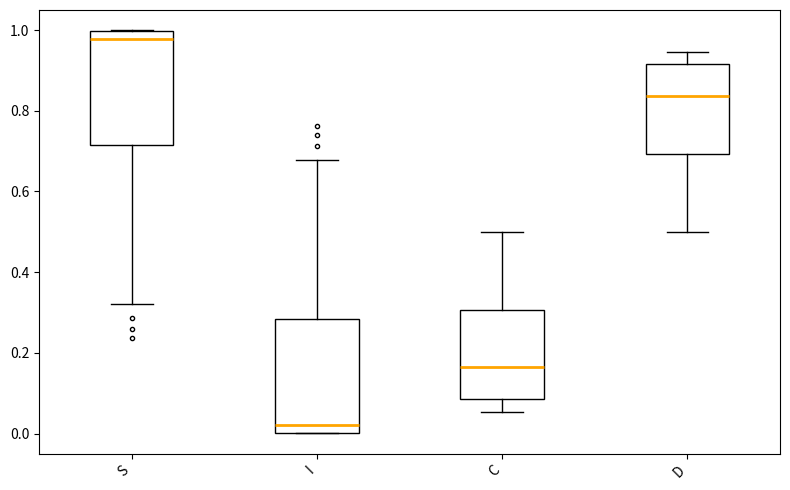

Where is the lower edge of the box for D on the y-axis? The values are not printed on the chart, so give them approximately, as read against the axis.

0.70